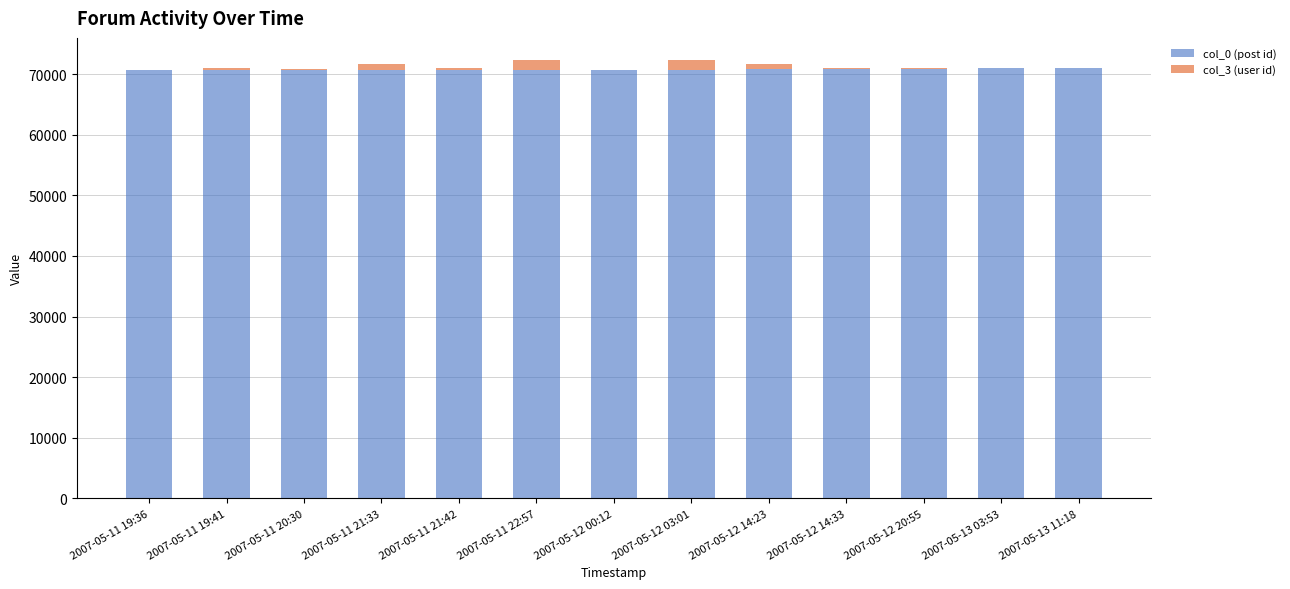

Are the bars horizontal?

No